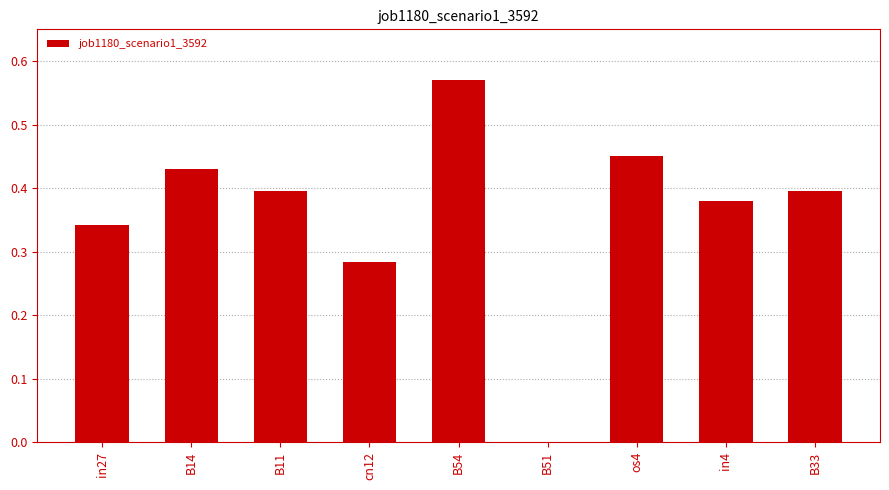

At which label is the value closest to 0?

B51